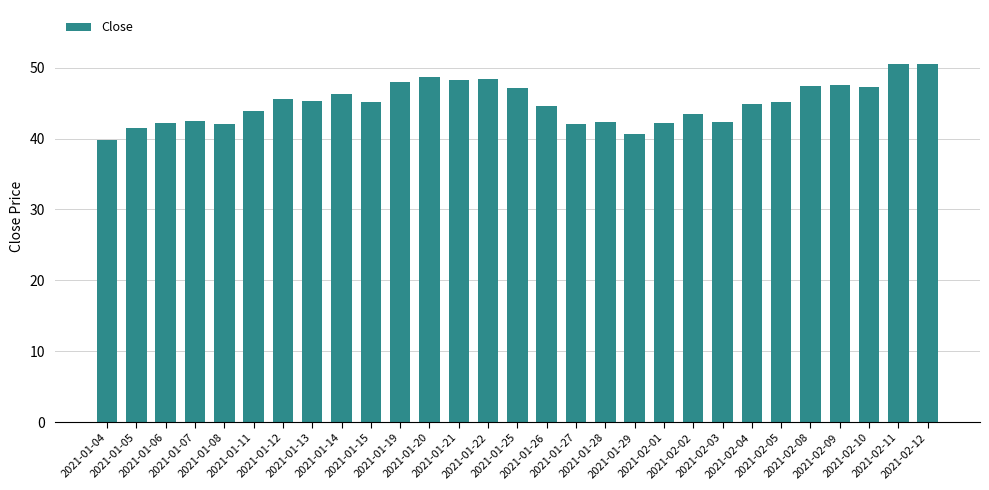

What is the difference between the maximum and second lowest values?

9.9